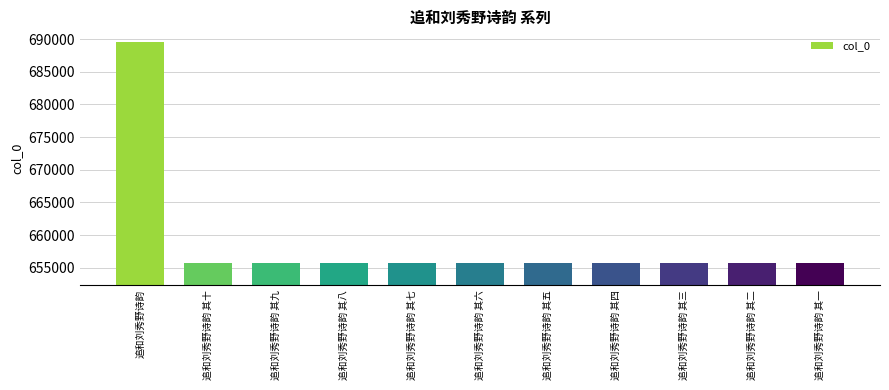

What is the sum of all values?

7246463